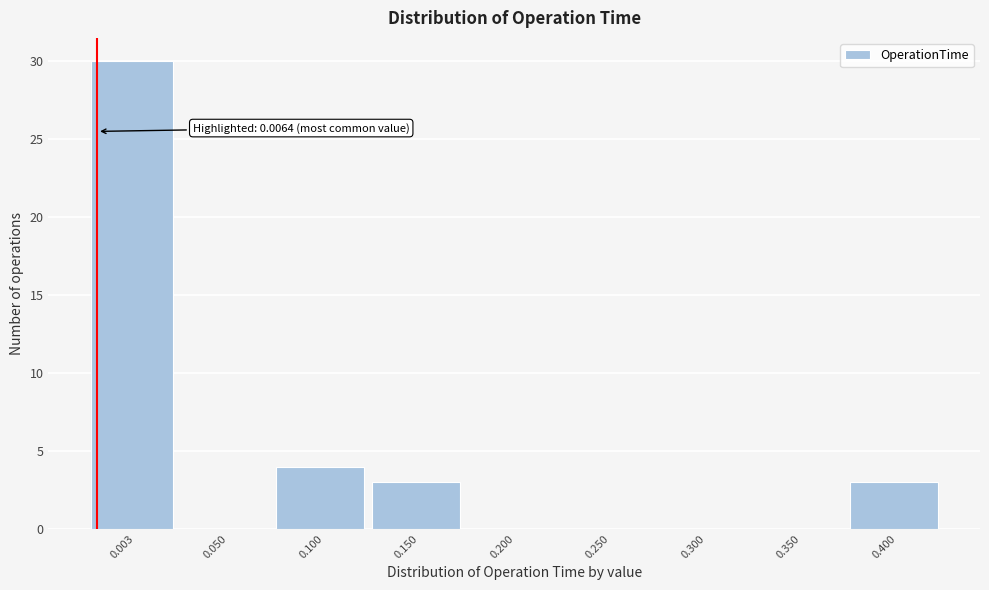

Reading left to right, transcribe all the data shown in this chart.

0.003=30	0.050=0	0.100=4	0.150=3	0.200=0	0.250=0	0.300=0	0.350=0	0.400=3